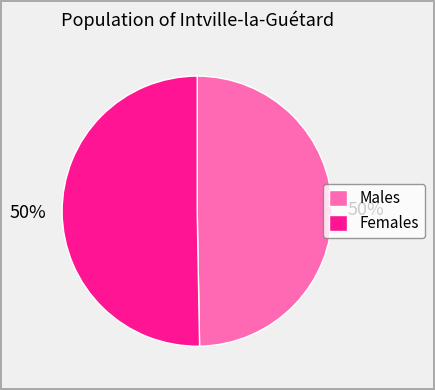

Is it true that Males is 50% of the pie?

True